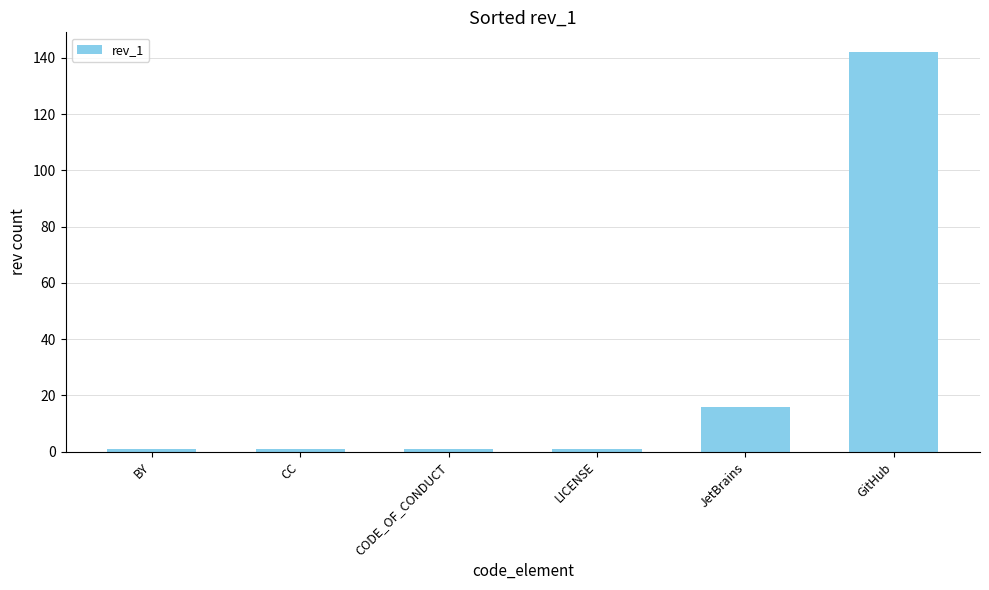

At which category does the chart reach its peak across all series?

GitHub